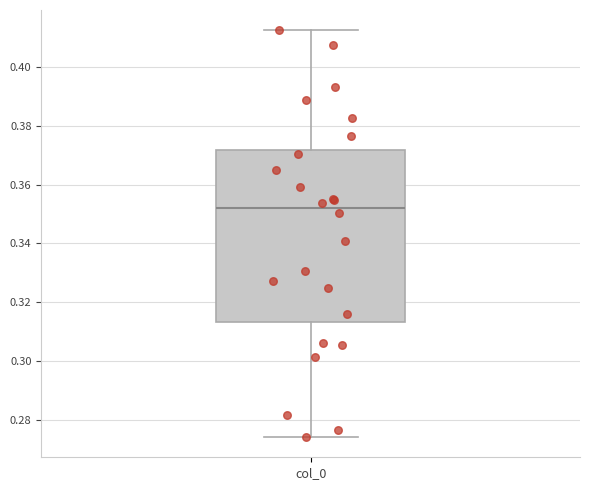

Read this box plot against the y-axis: the position of the median line, the range covered by the box, and the ends of both whiskers. The values are not printed on the chart, so give them approximately, as read against the axis.

median 0.352, box 0.314 to 0.372, whiskers 0.274 to 0.412